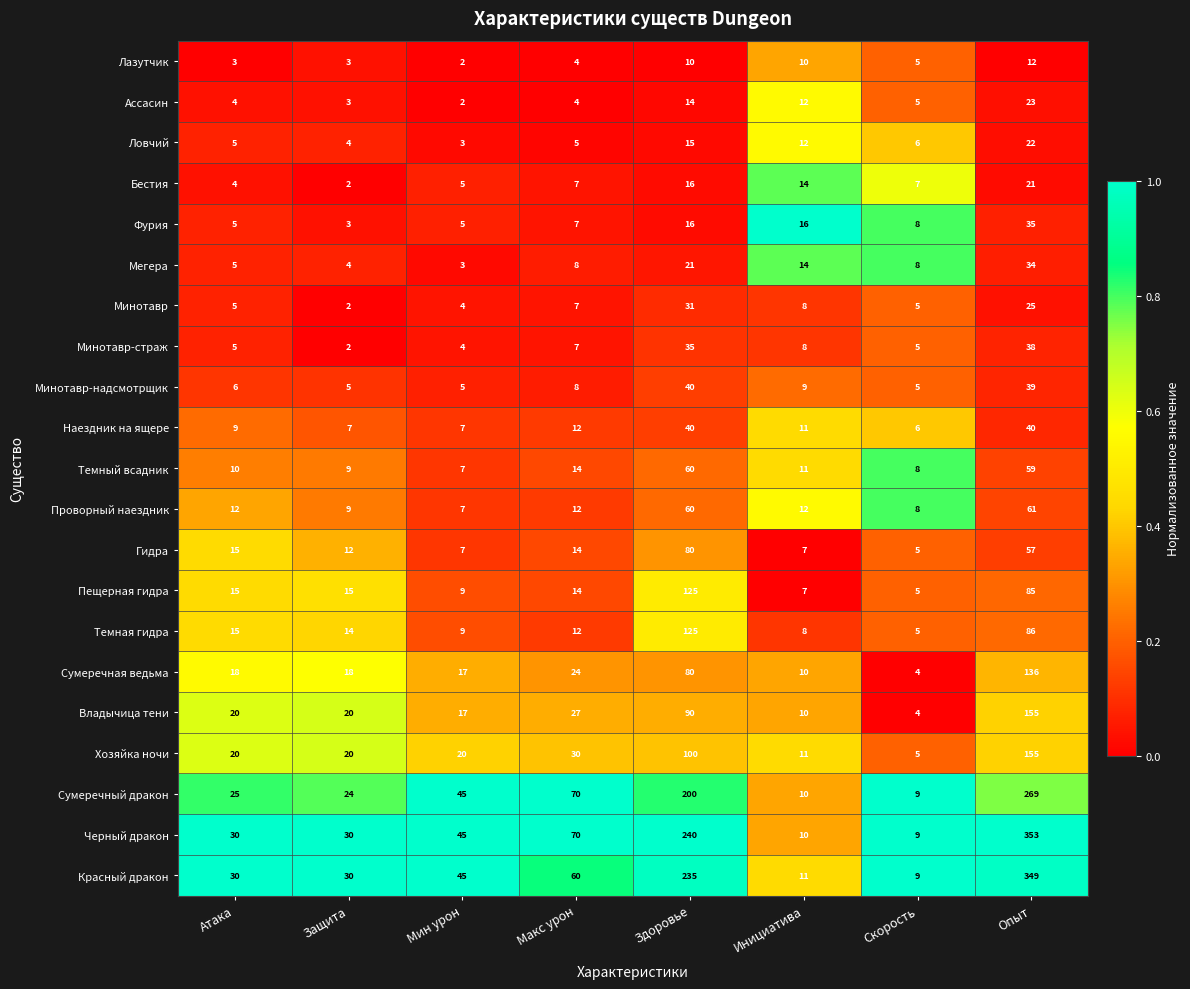

Which series has the widest spread of values?

Черный дракон